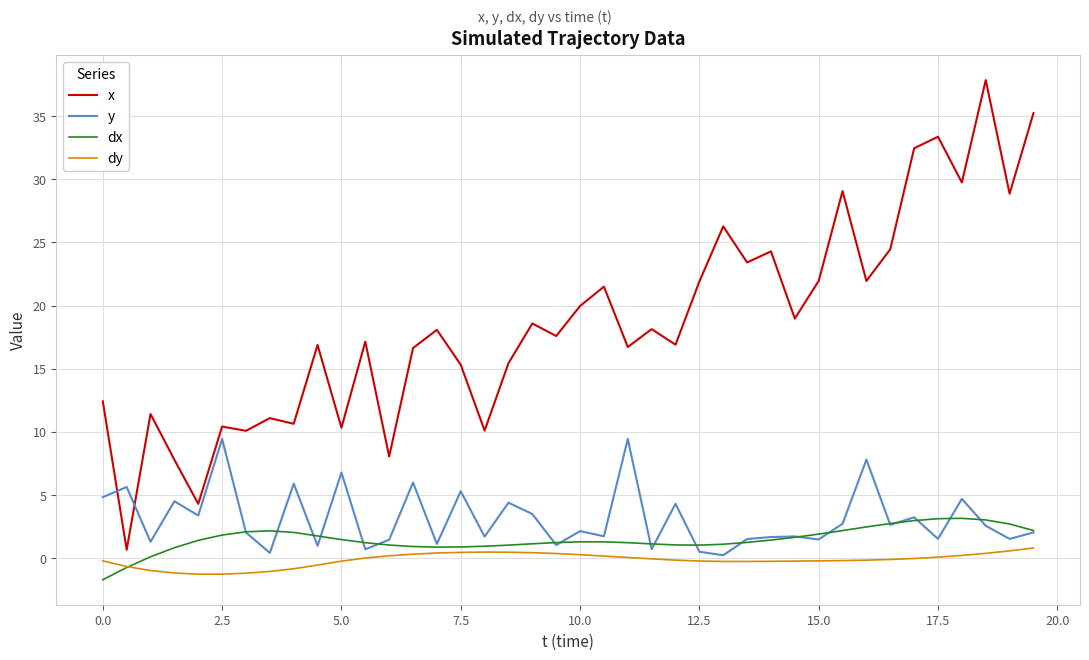

What is the minimum value for dy?

-1.3